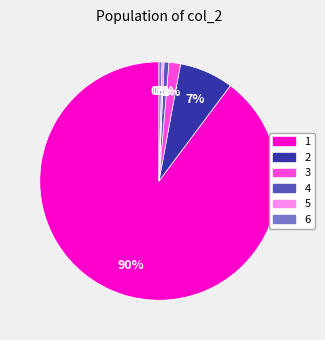

True or false: 2 accounts for 17% of the total.

False